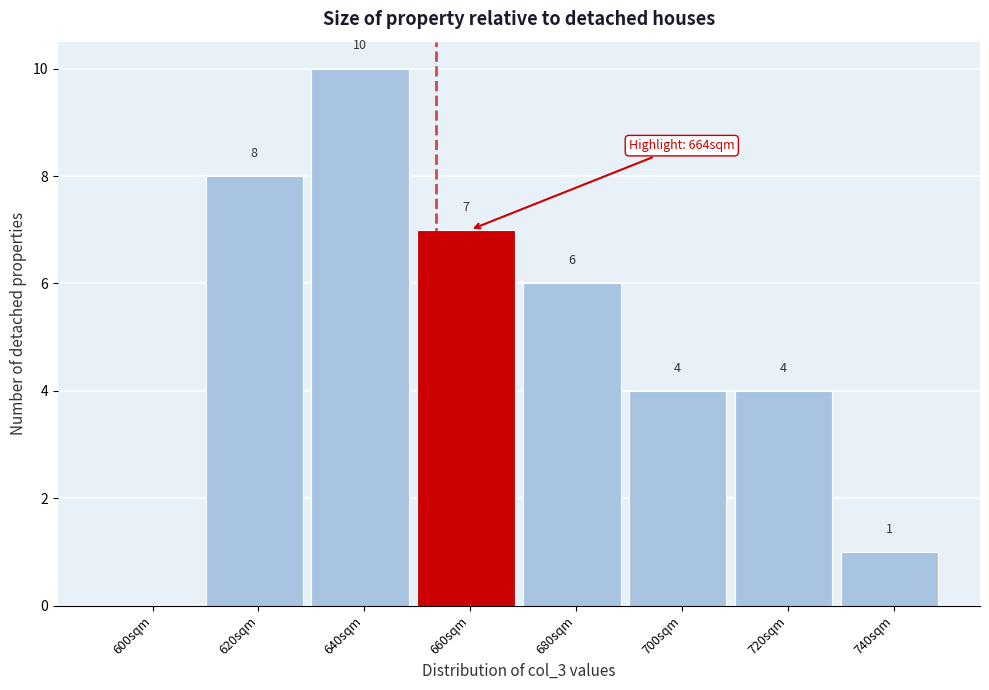

Reading right to left, transcribe all the data shown in this chart.

740sqm=1	720sqm=4	700sqm=4	680sqm=6	660sqm=7	640sqm=10	620sqm=8	600sqm=0